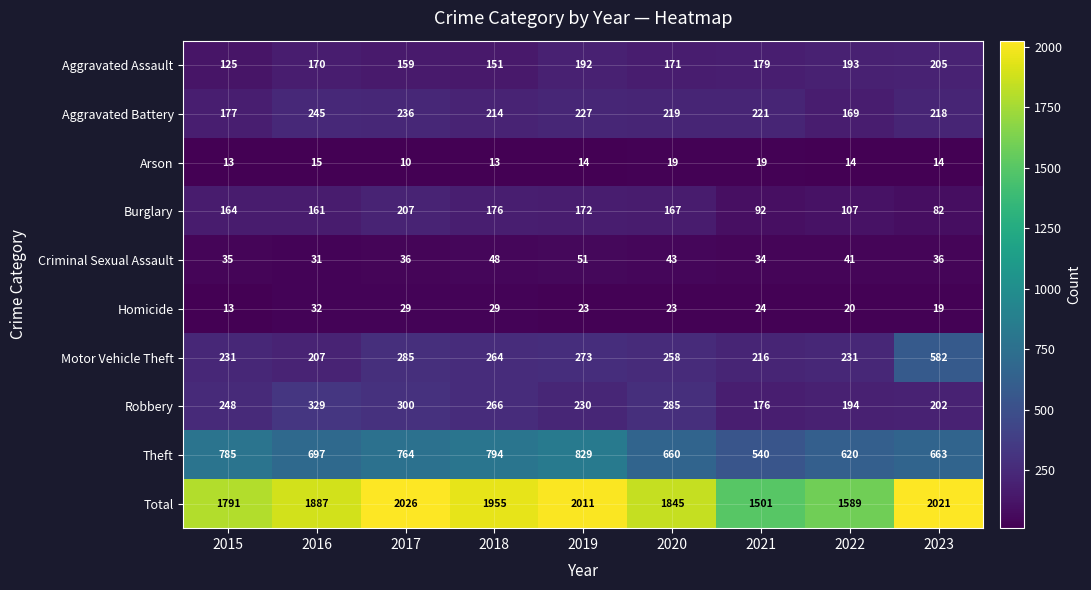

What is the spread (max minus min) of values at 2023?

2007